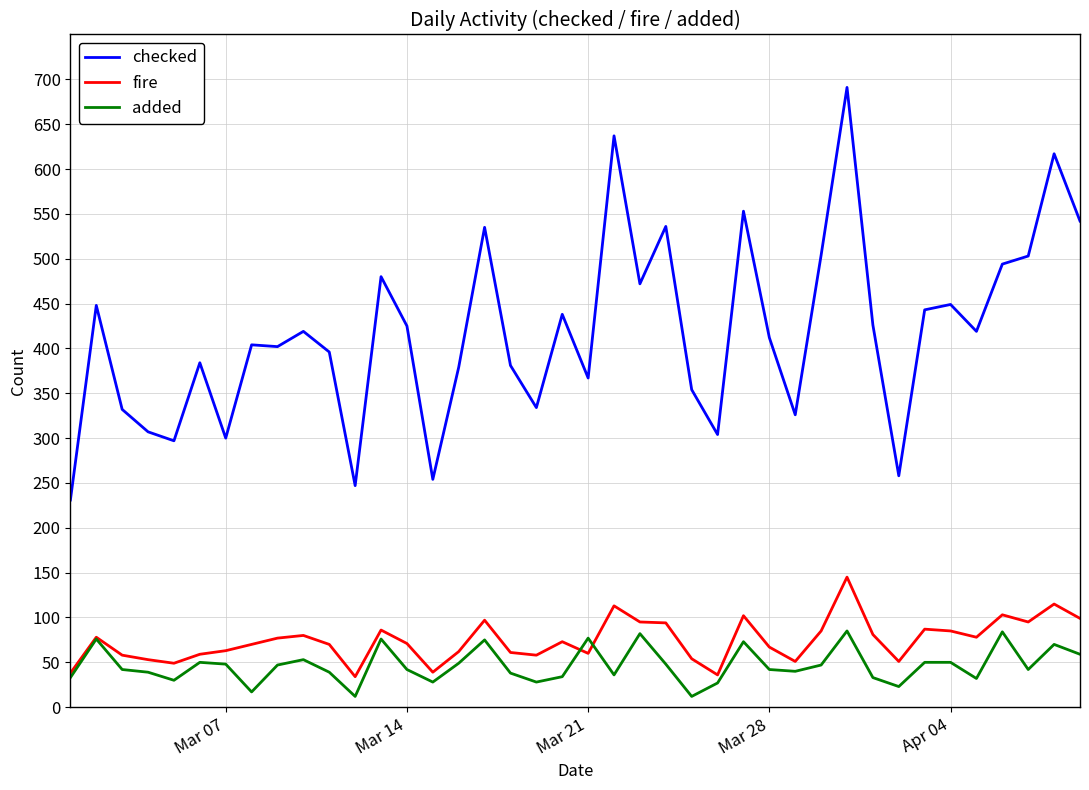

What is the difference between the maximum and minimum values in the fire series?

111